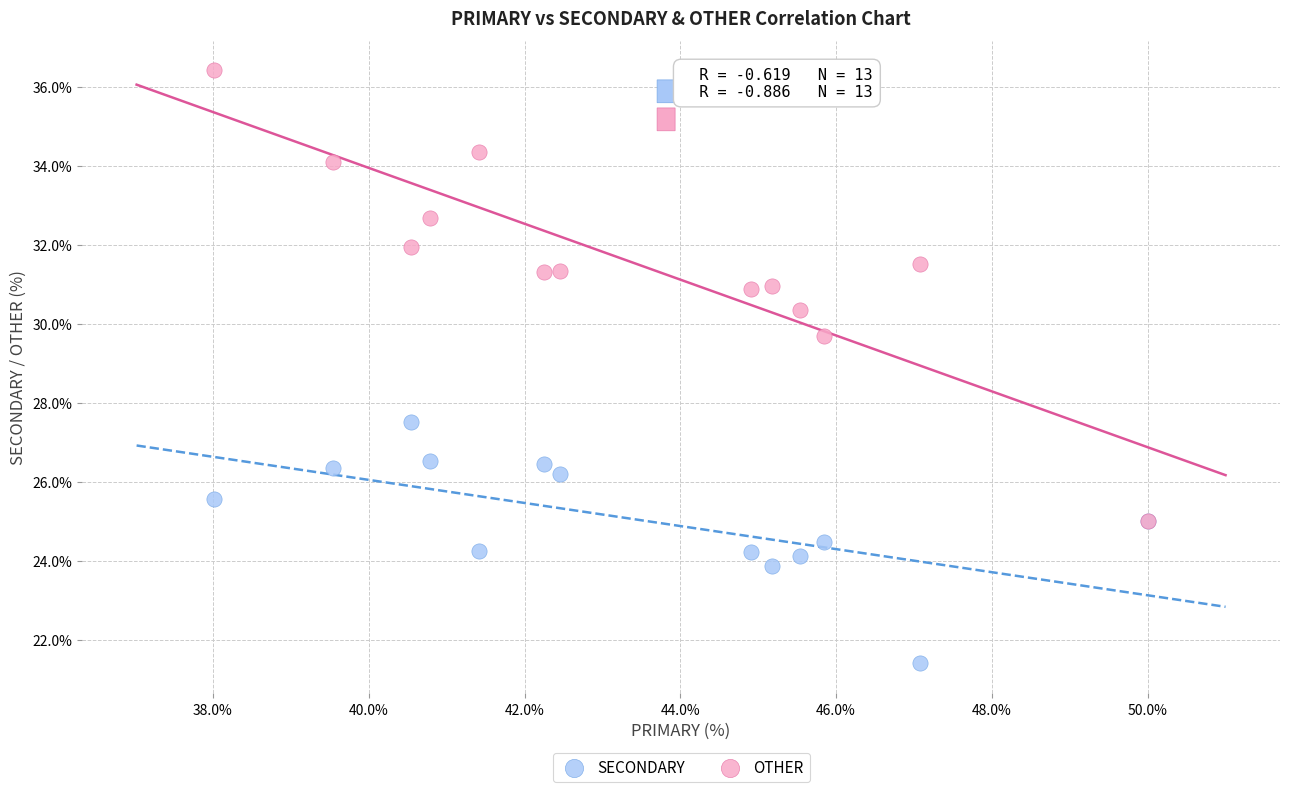

Which series has the largest Y range (max minus min)?

OTHER